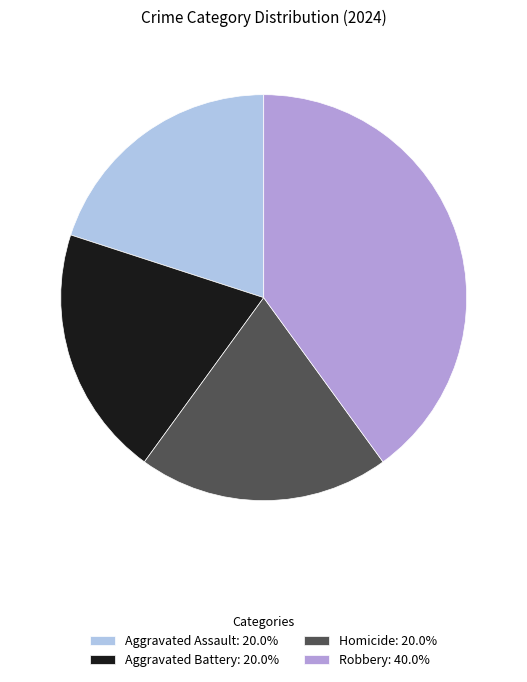

How many slices are in this pie chart?

4